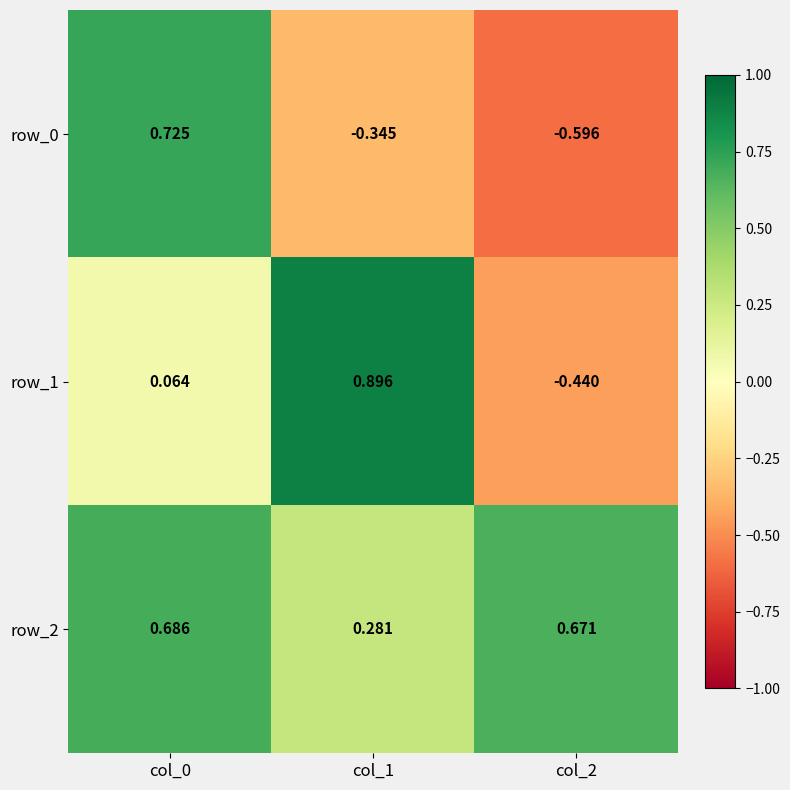

At how many categories does at least one series exceed 0?

3